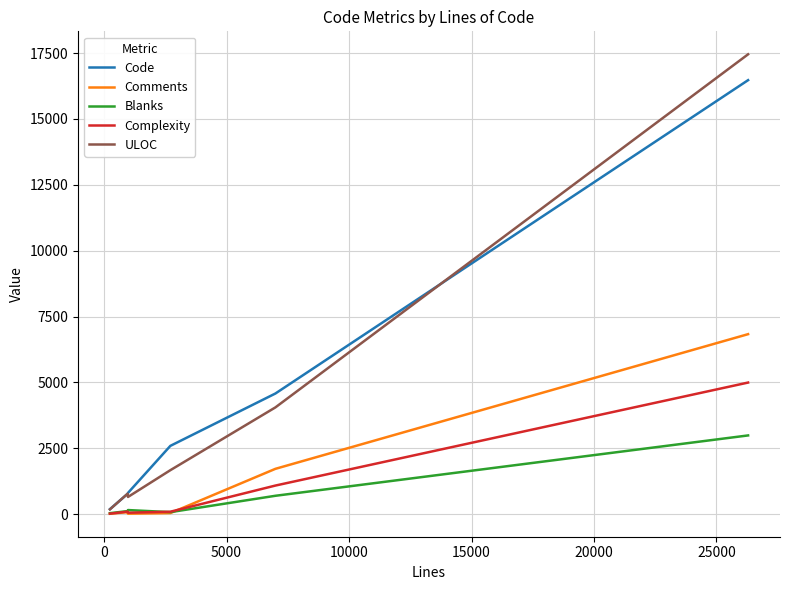

What is the highest value of the ULOC series?

17454